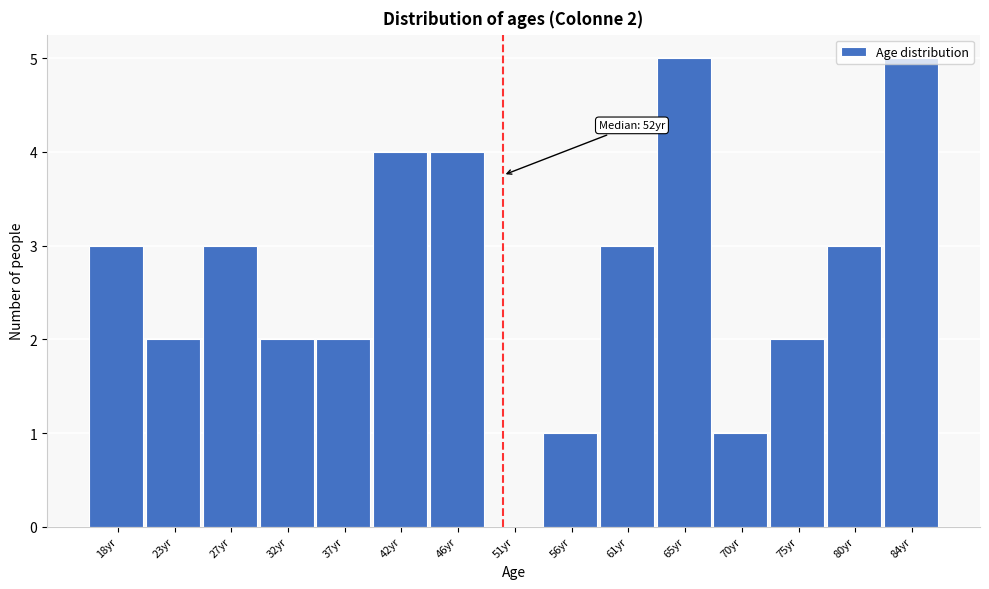

True or false: the data shows 2 at 84yr.

False